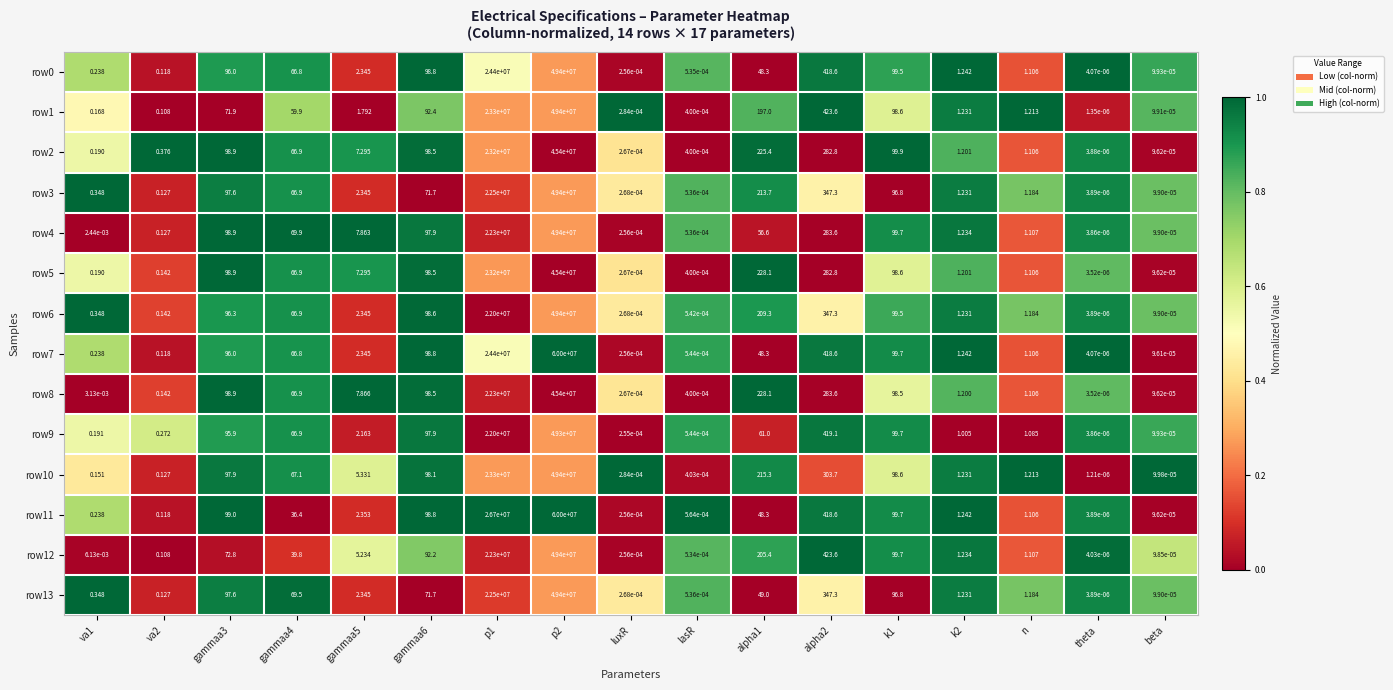

Is the value of row12 at p1 greater than the value of row10 at k2?

Yes